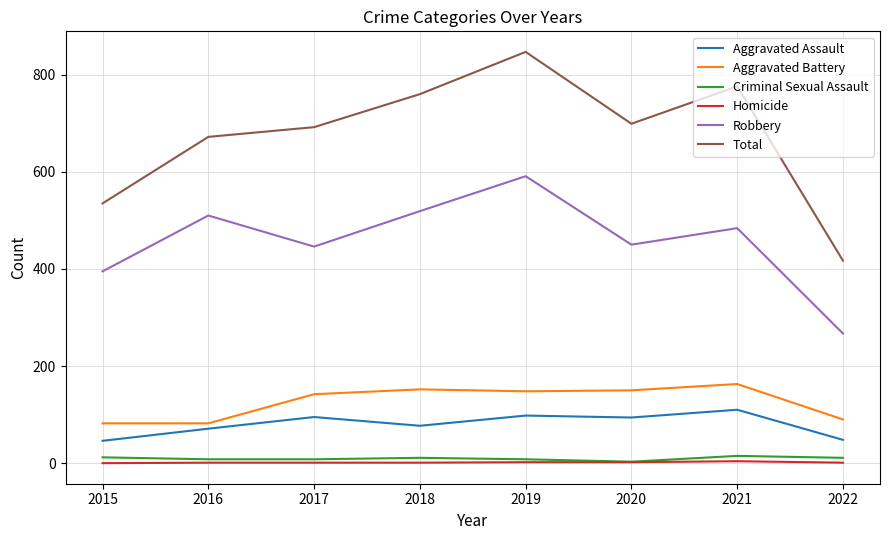

At which label does Aggravated Battery first exceed 148?

2018